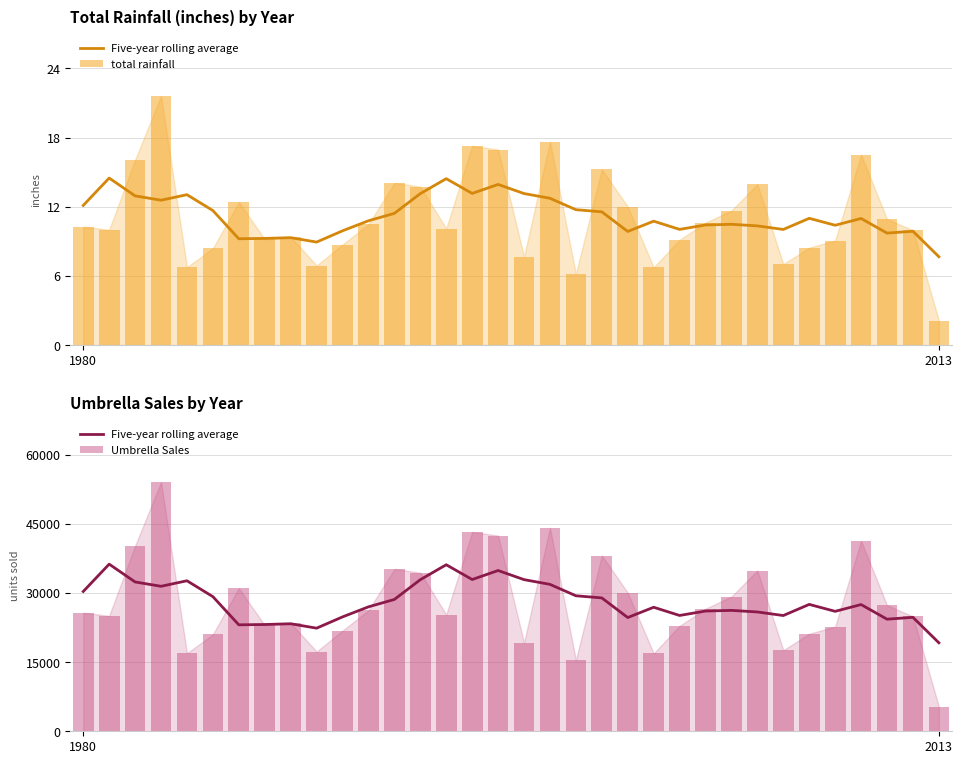

At 5, list the series in order from smallest to largest.

total rainfall, Umbrella Sales, Five-year rolling average